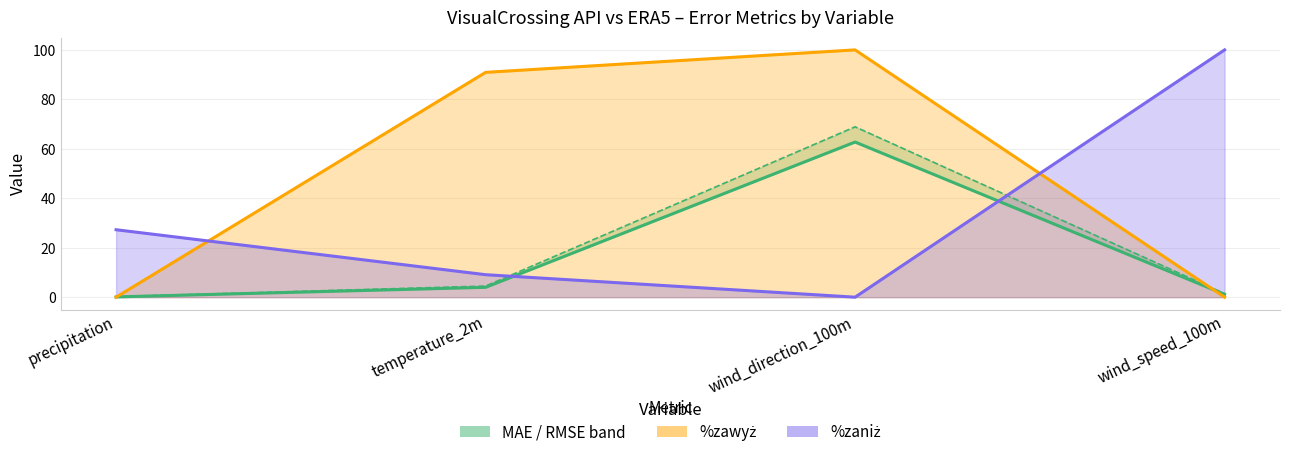

At which label does MAE first exceed 3?

temperature_2m